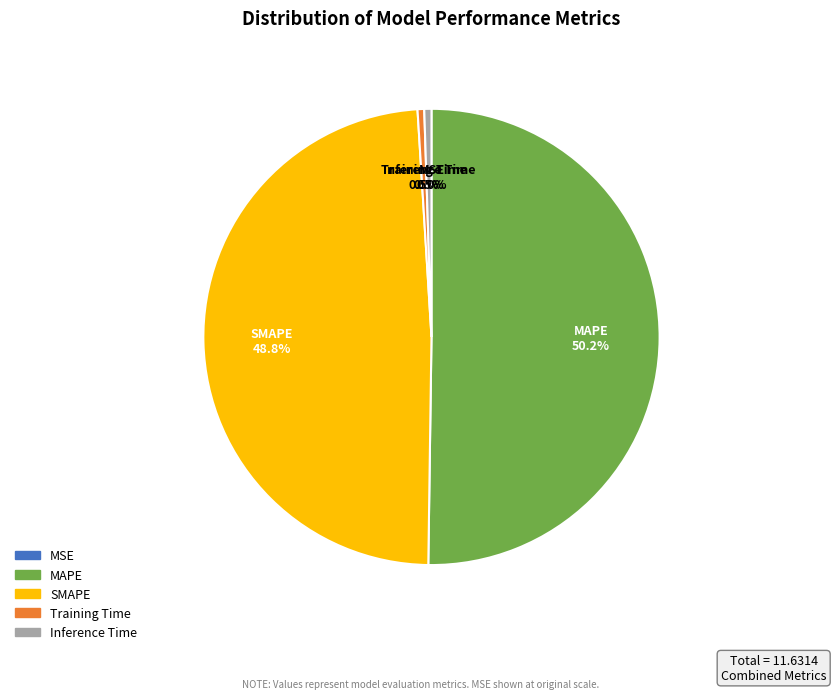

Which category has the biggest portion of the pie?

MAPE